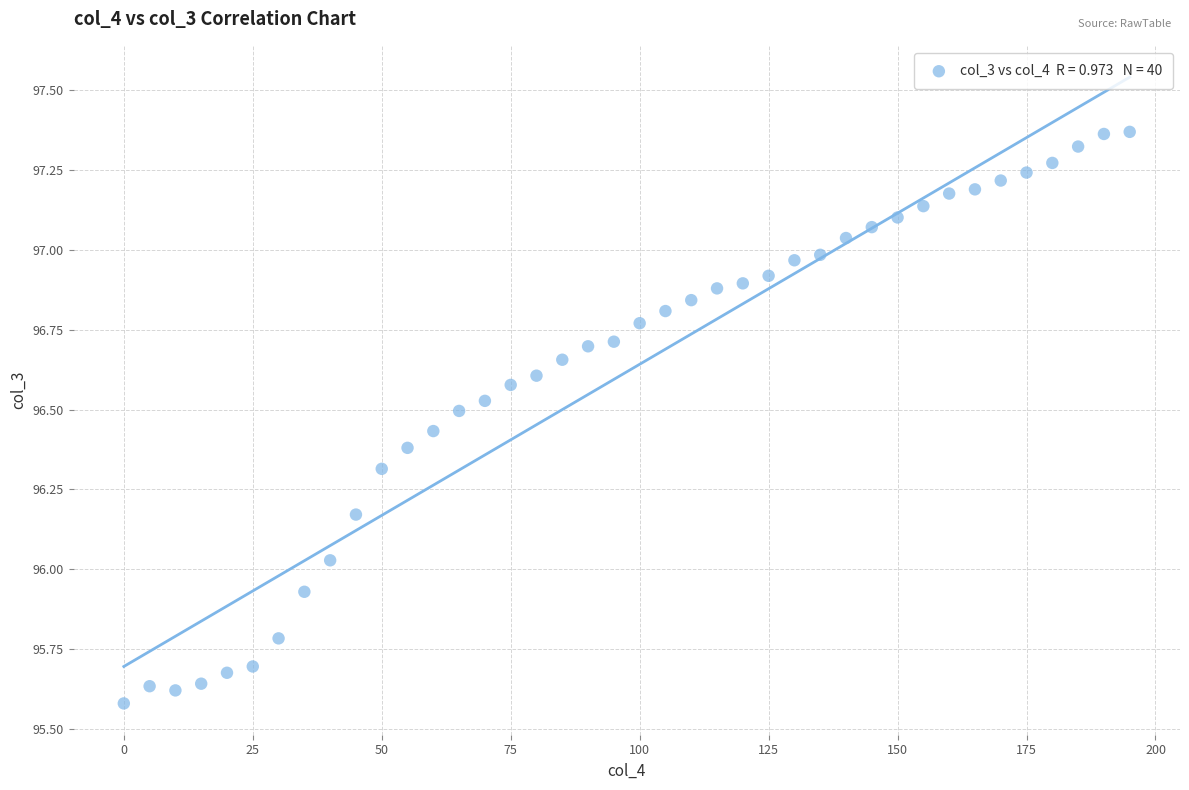

What is the range of Y values (max minus min)?

1.8